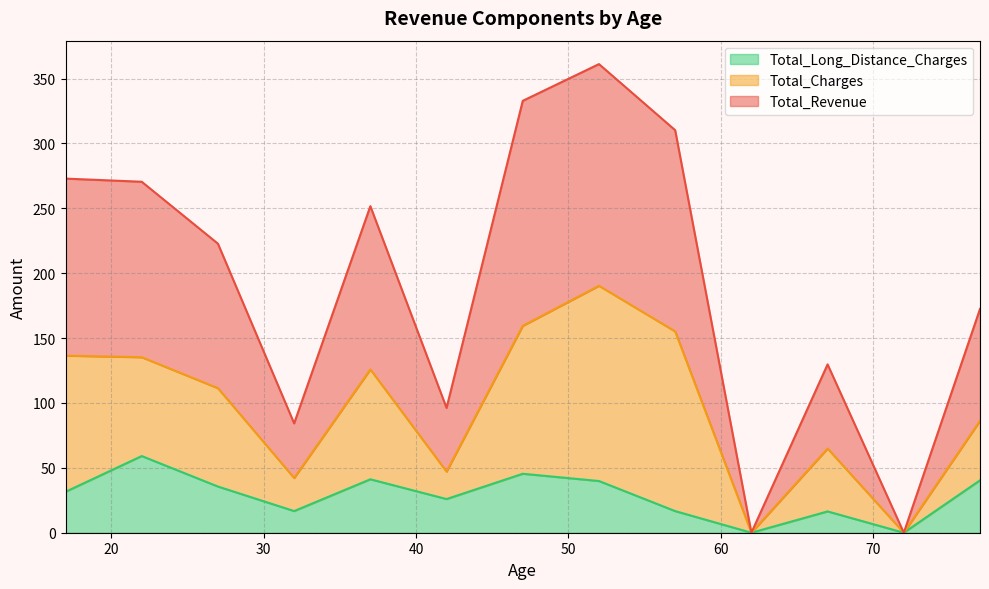

What is the highest value of the Total_Long_Distance_Charges series?

59.1